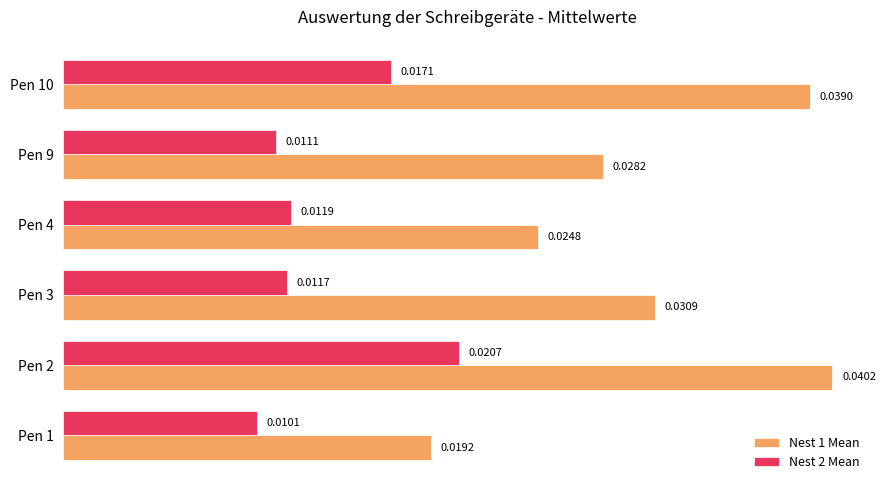

Which series has the largest range (max minus min)?

Nest 1 Mean